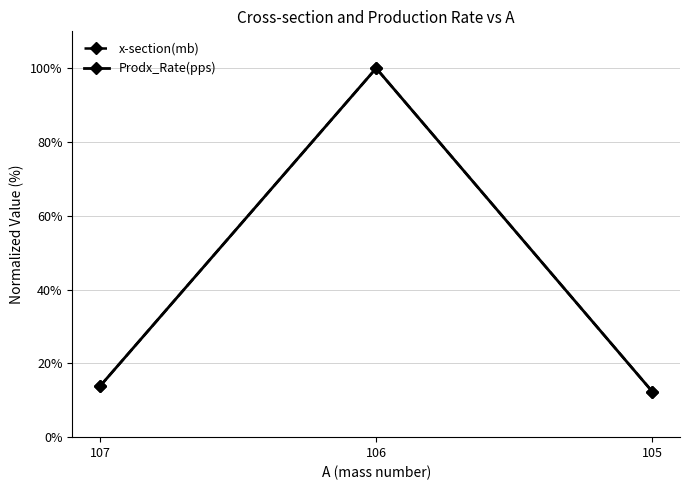

Is this an area chart (filled region under the line)?

No